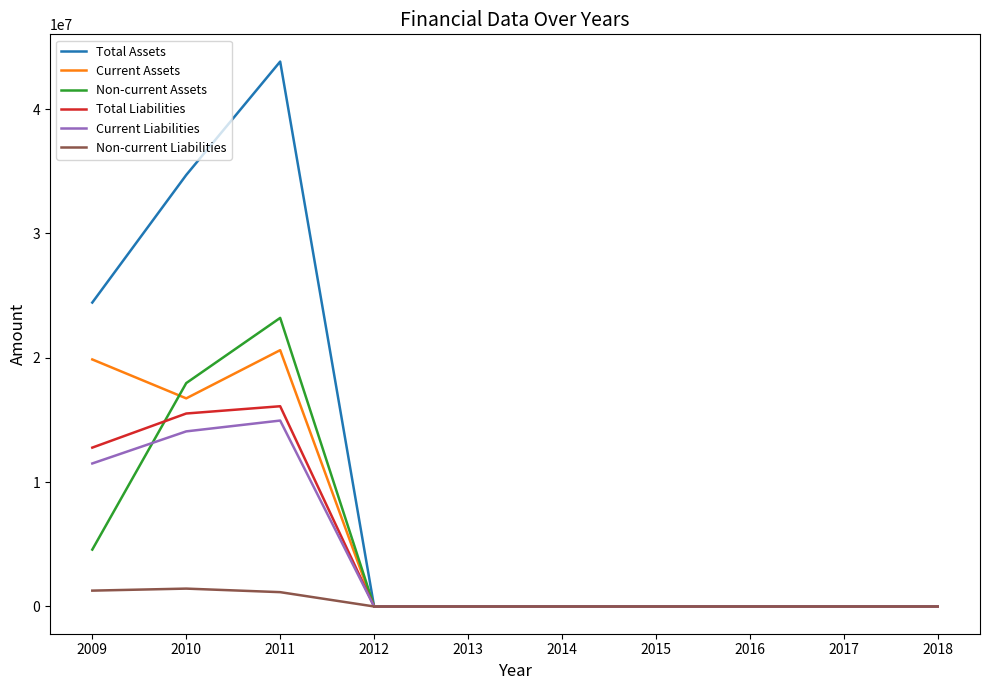

At which category does Current Liabilities reach its first local peak?

2011